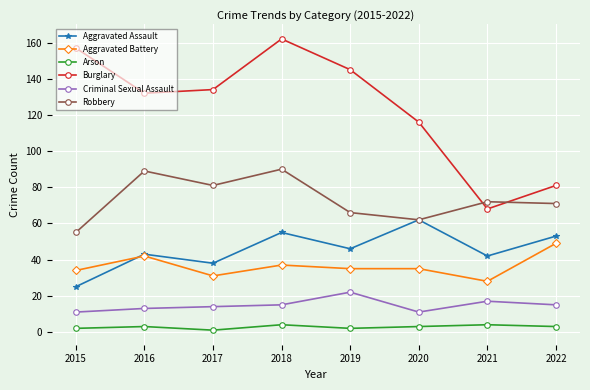

True or false: Criminal Sexual Assault and Aggravated Assault cross at least once.

False